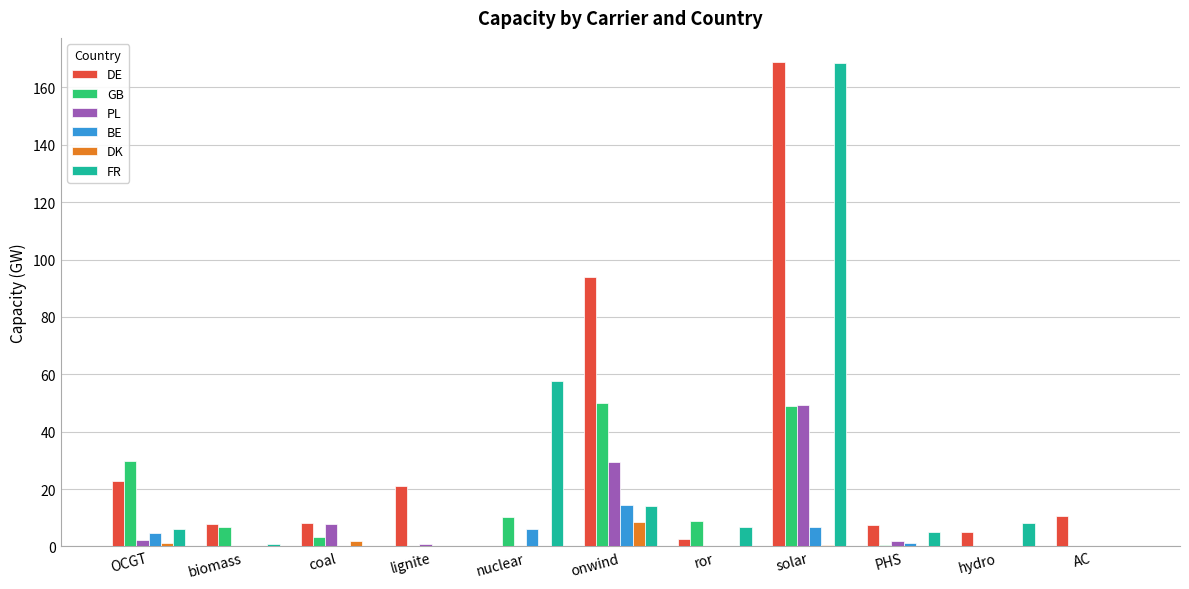

What is the sum of all PL values?

91.7